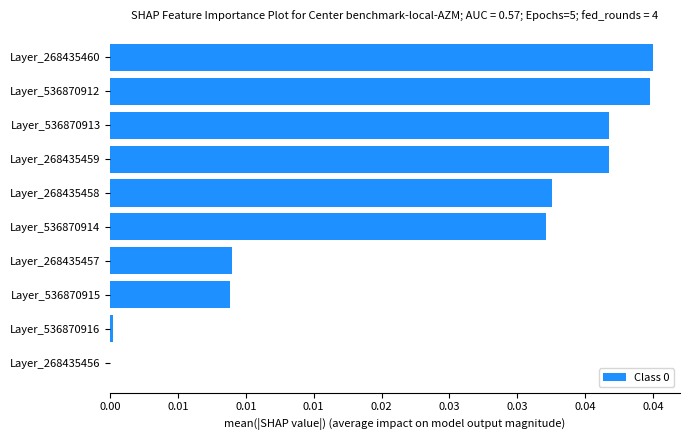

Count the number of data series in this chart.

1